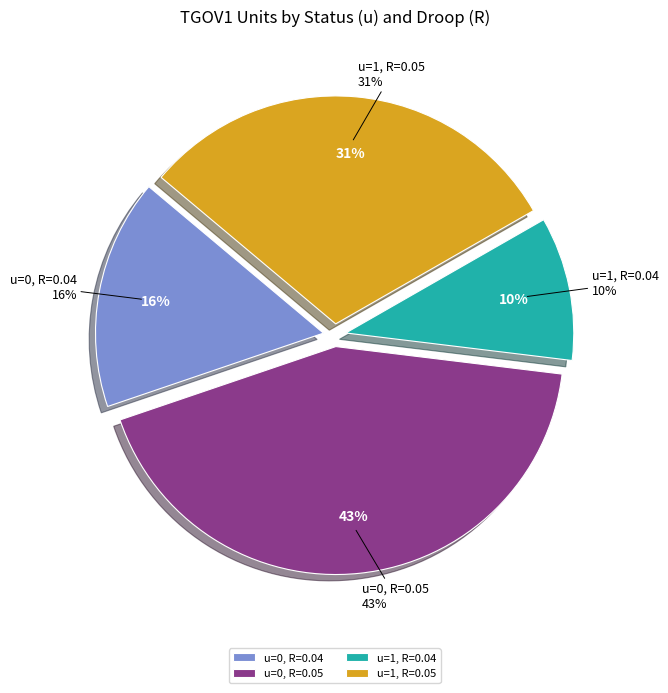

Is it true that u=0 (R=0.04) is 6% of the pie?

False